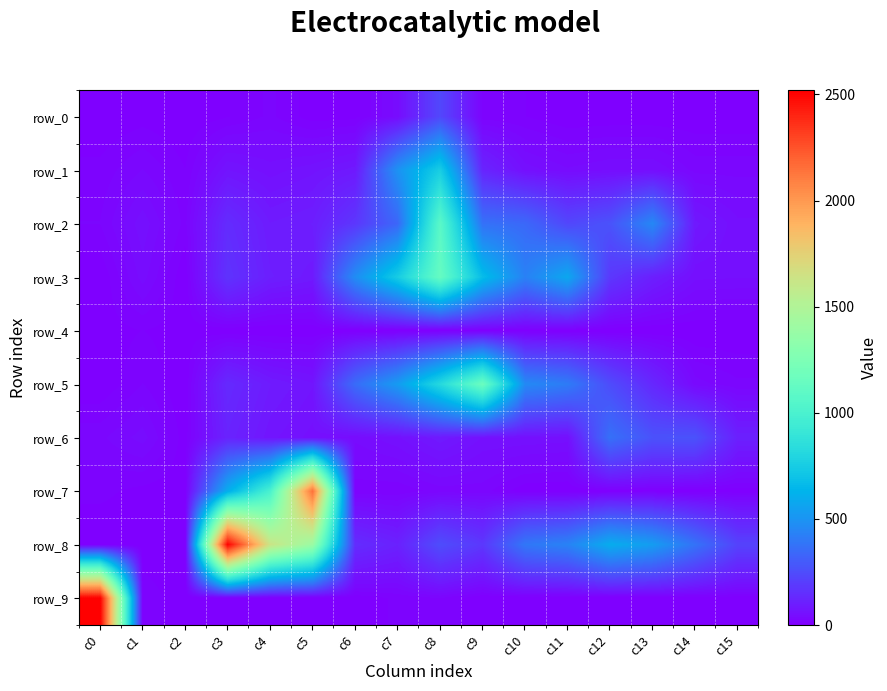

The value of row_0 at c7 is 43. True or false?

True